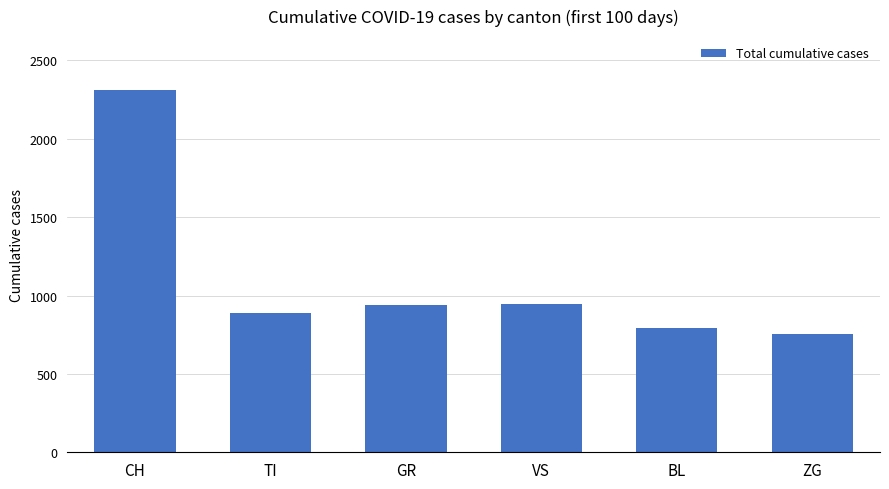

What is the approximate value at TI, to the nearest 100?

900